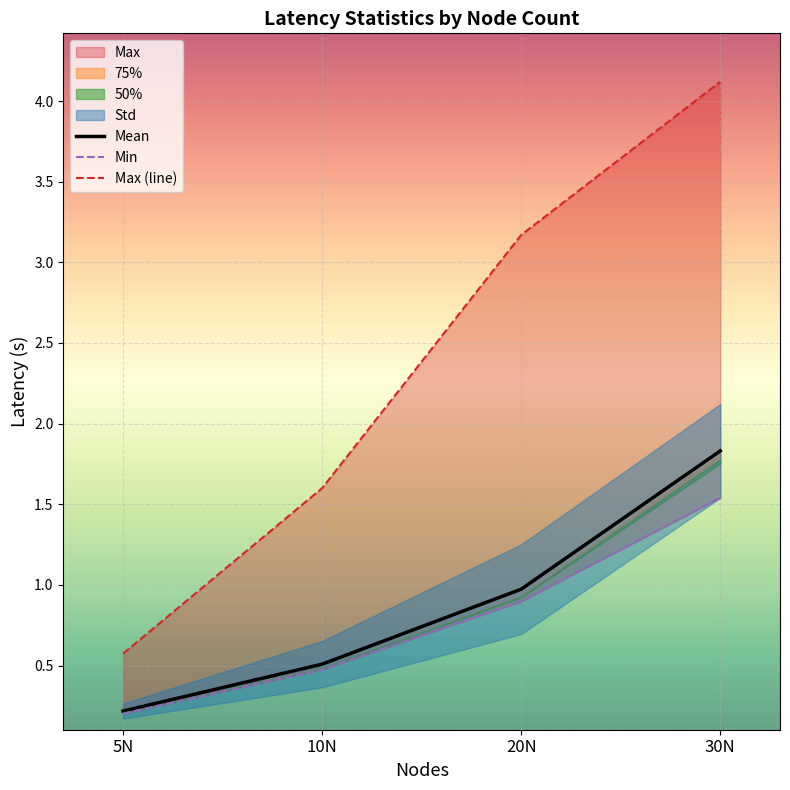

What is the difference between the maximum and minimum values in the Max (line) series?

3.5